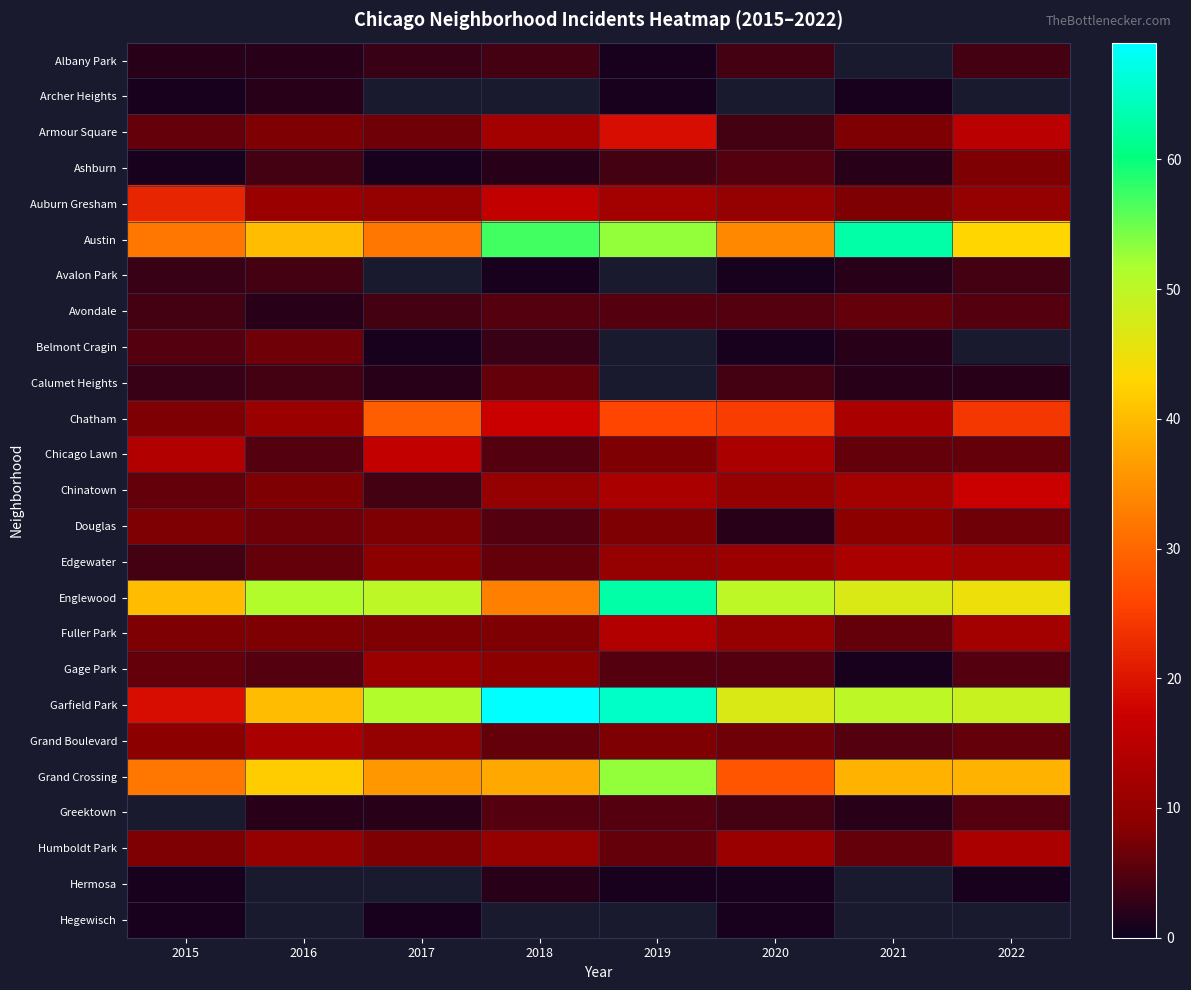

What is the difference between the Albany Park values at 2018 and 2019?

3.0